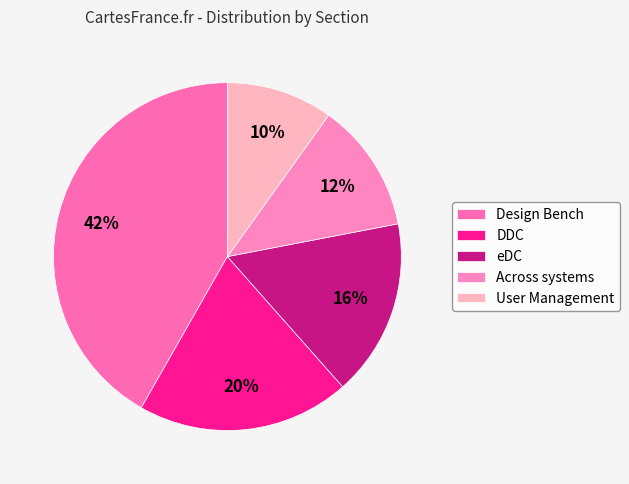

True or false: User Management accounts for 1% of the total.

False